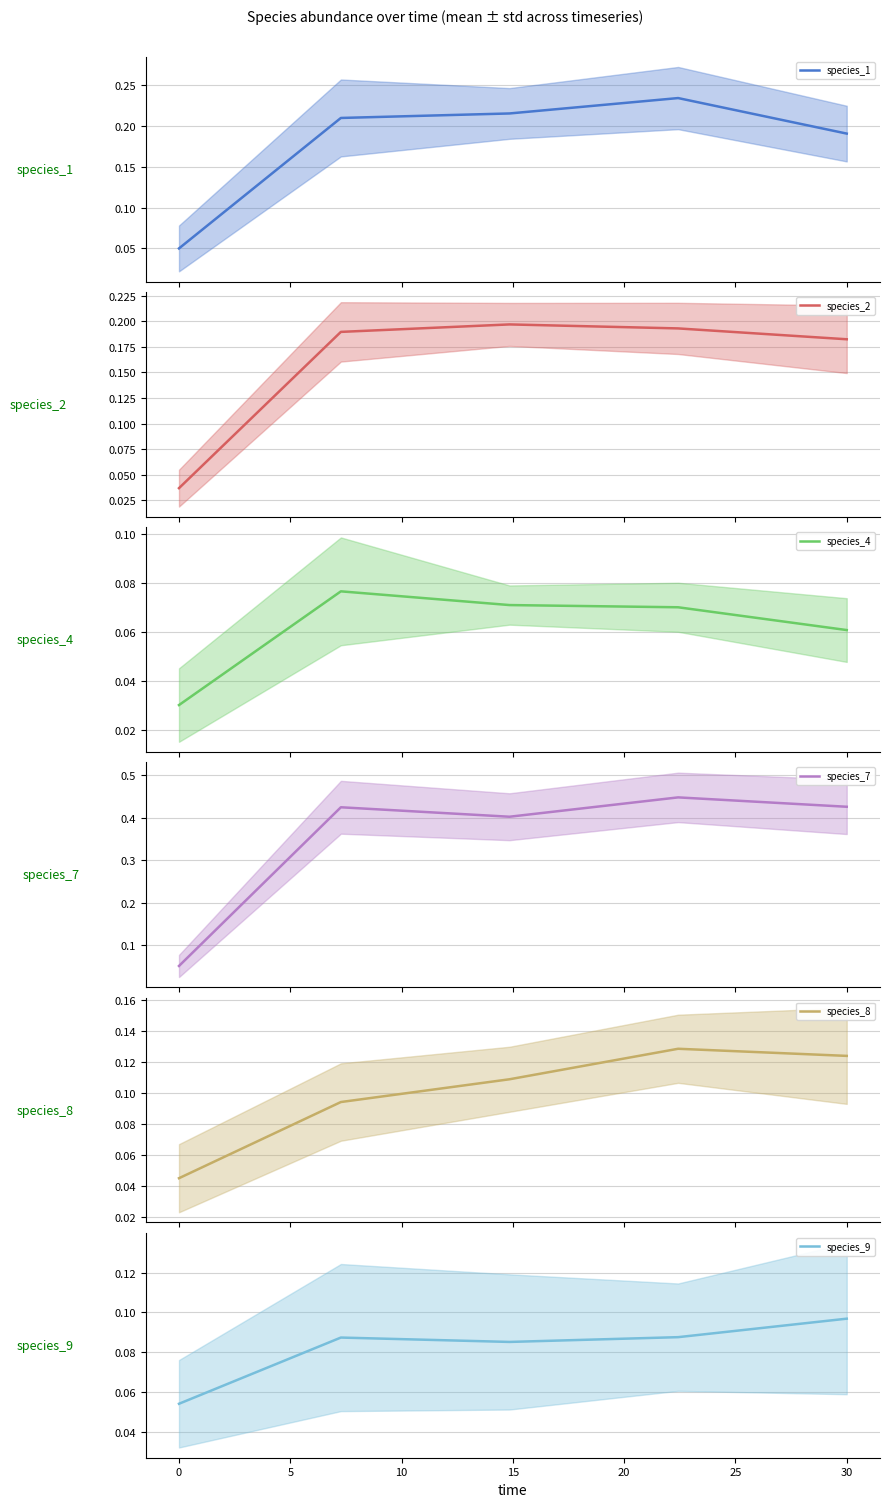

Reading left to right, transcribe all the data shown in this chart.

species_1: 0.1	0.2	0.2	0.2	0.2
species_2: 0.0	0.2	0.2	0.2	0.2
species_4: 0.0	0.1	0.1	0.1	0.1
species_7: 0.1	0.4	0.4	0.4	0.4
species_8: 0.0	0.1	0.1	0.1	0.1
species_9: 0.1	0.1	0.1	0.1	0.1